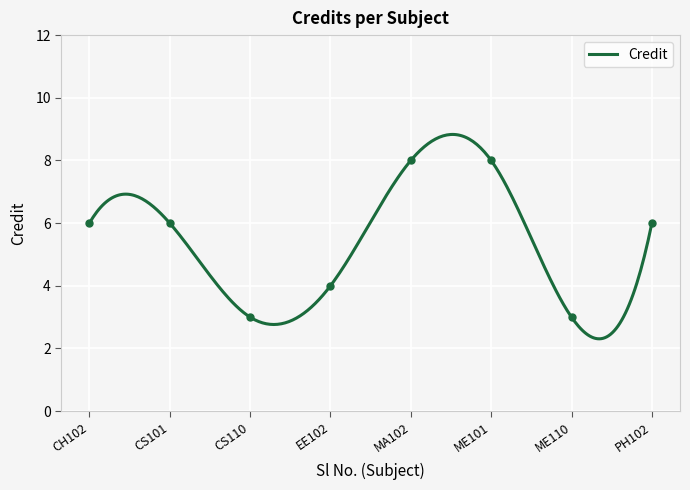

What is the change in value from EE102 to ME110?

-1